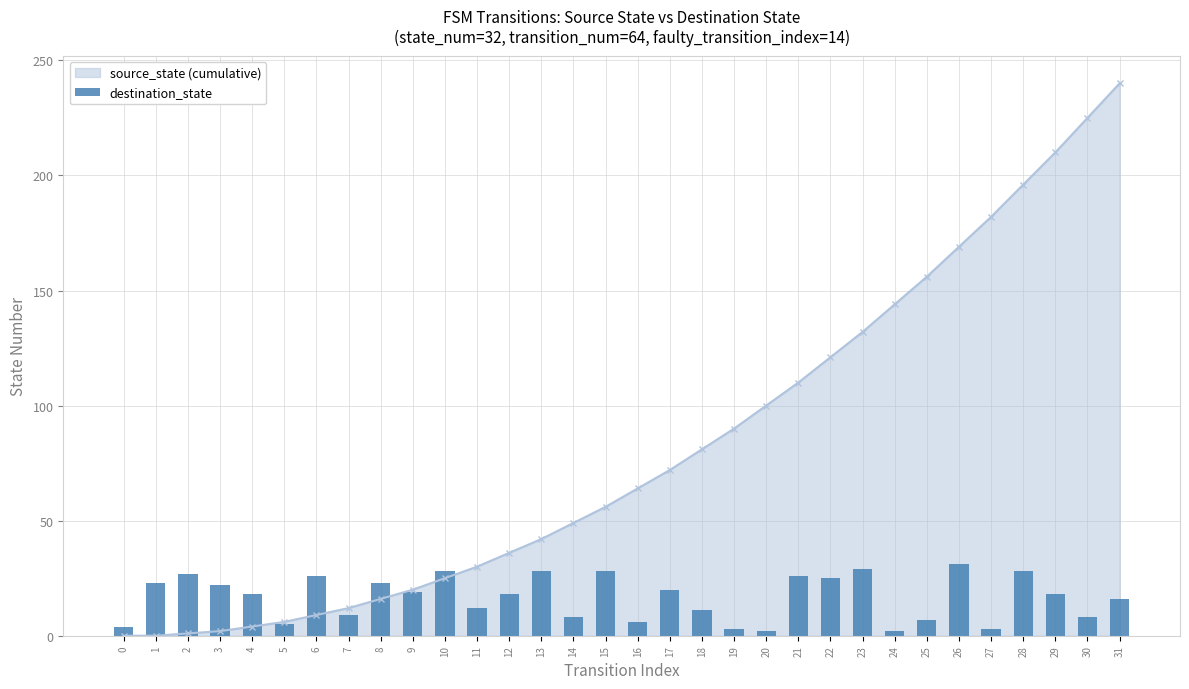

Does the chart contain any negative values?

No